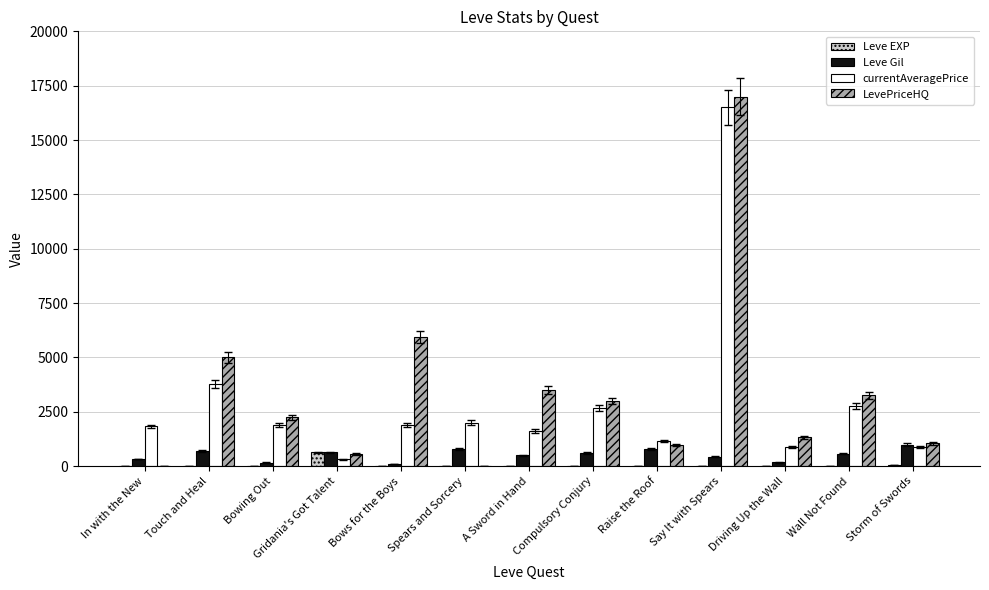

Which category has the highest value across all series?

Say It with Spears